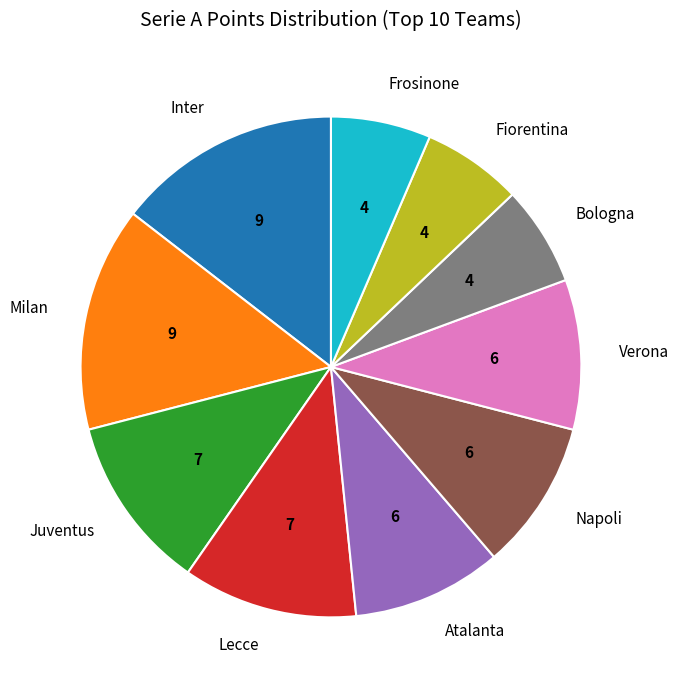

Which has a higher value, Fiorentina or Napoli?

Napoli